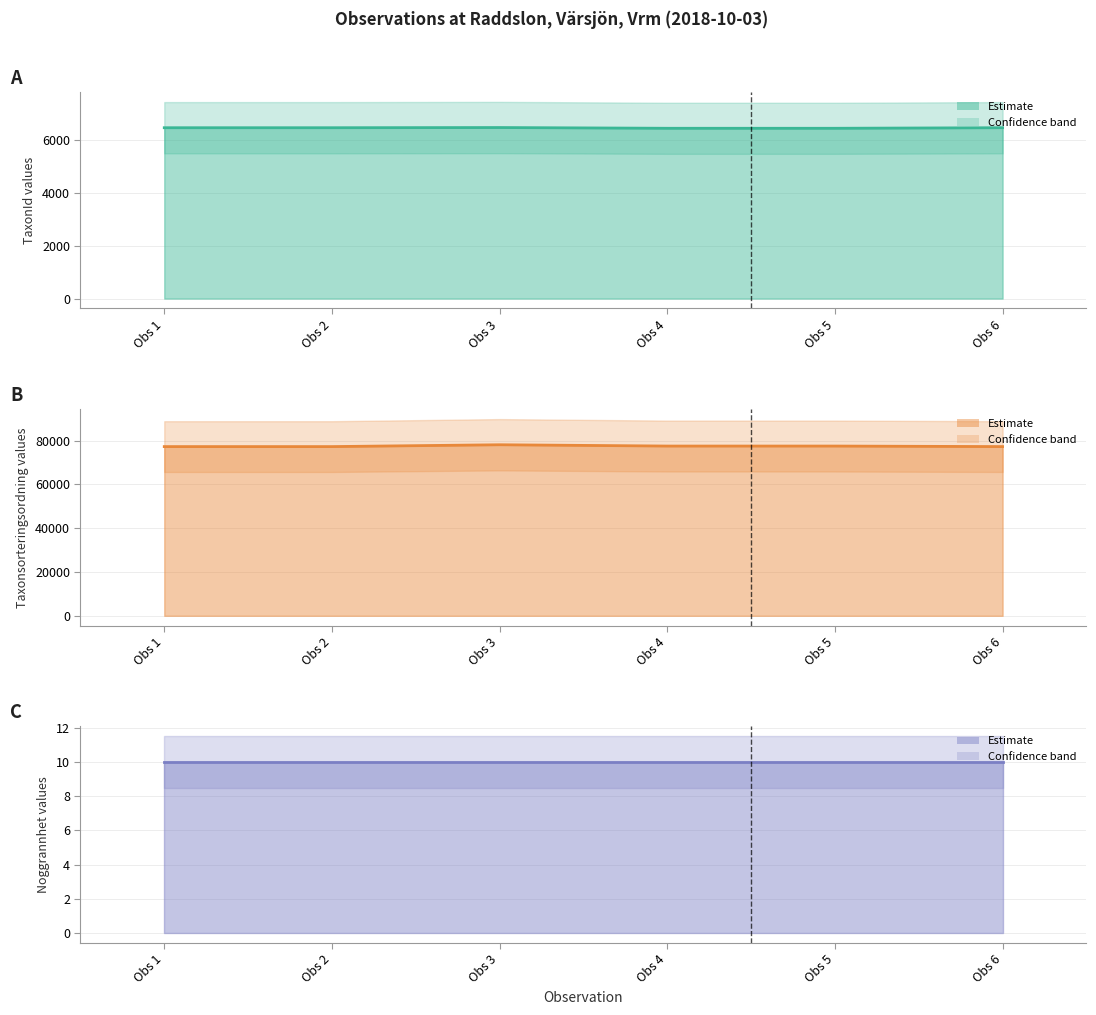

How many data points does each series have?

6